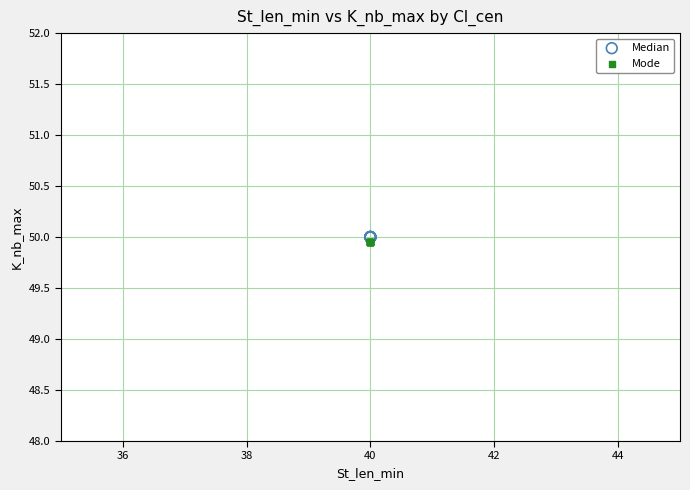

What are all the series names shown in the legend?

Median, Mode